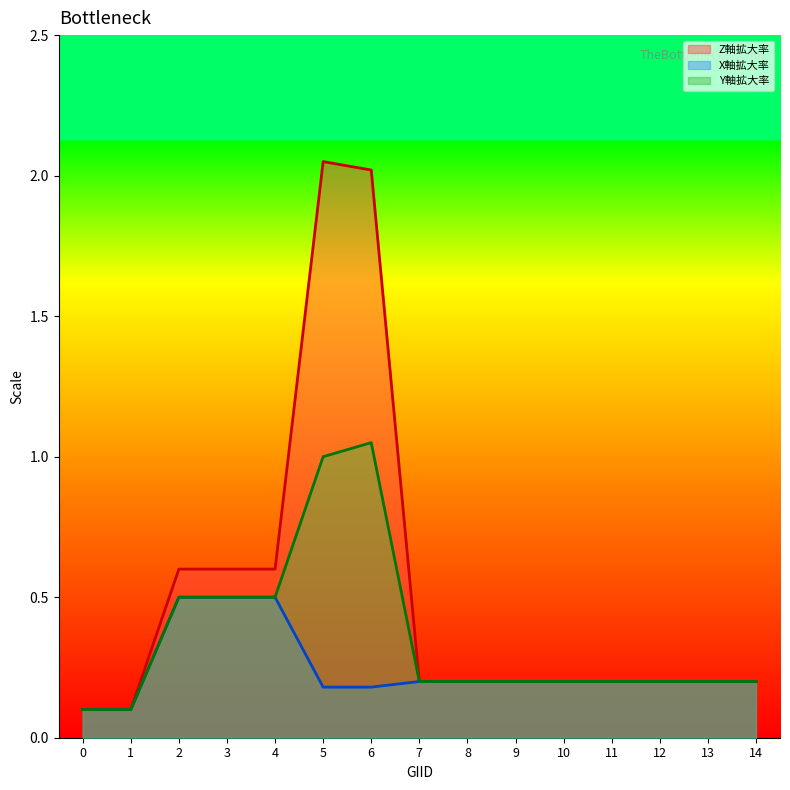

True or false: X軸拡大率 and Y軸拡大率 cross at least once.

False